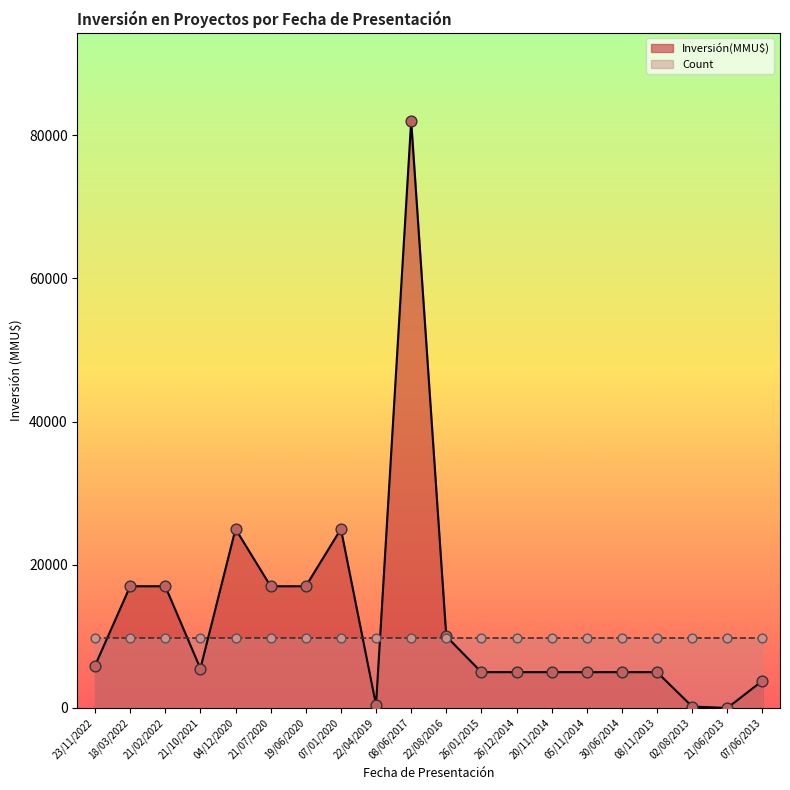

Which has a higher value, 26/01/2015 or 21/06/2013?

26/01/2015